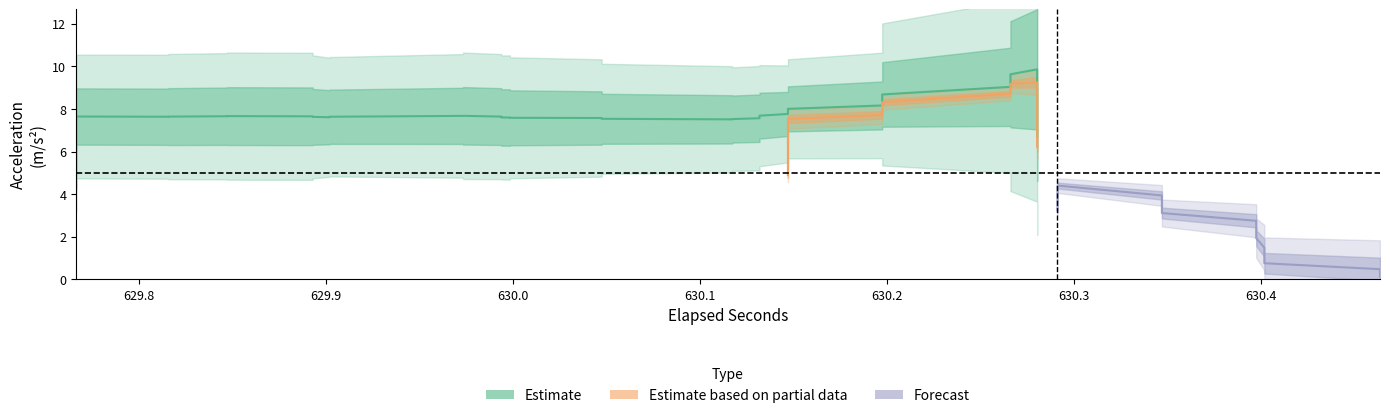

What is the sum of all acc_z values?

176.8